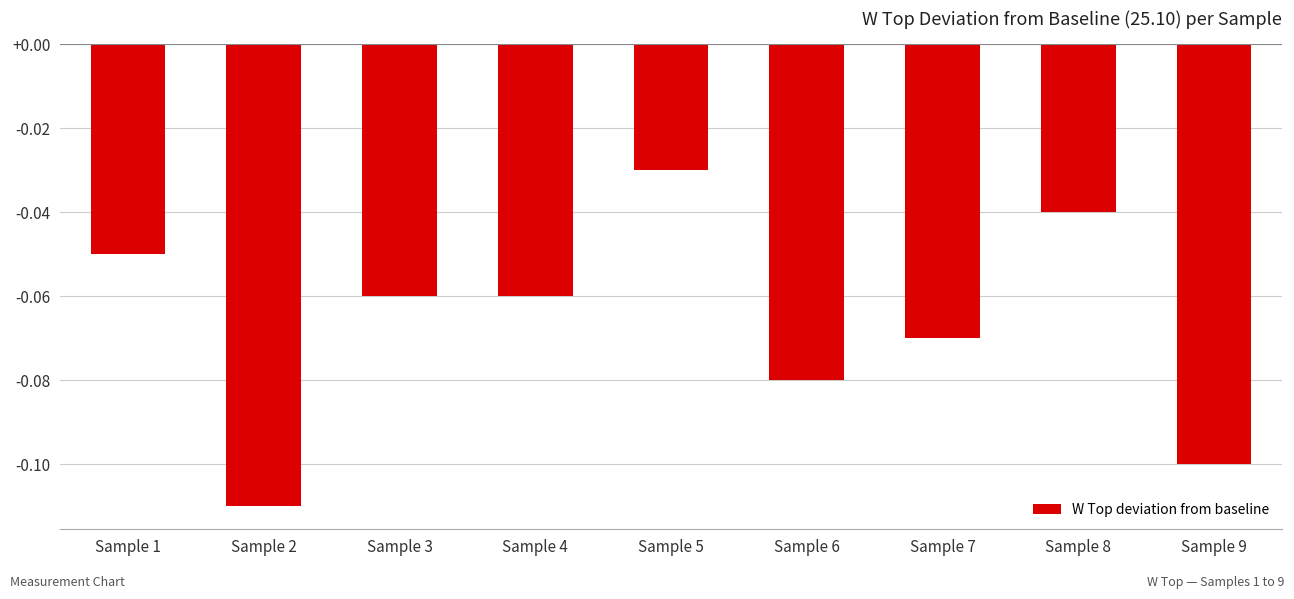

Between Sample 3 and Sample 6, which is larger?

Sample 3